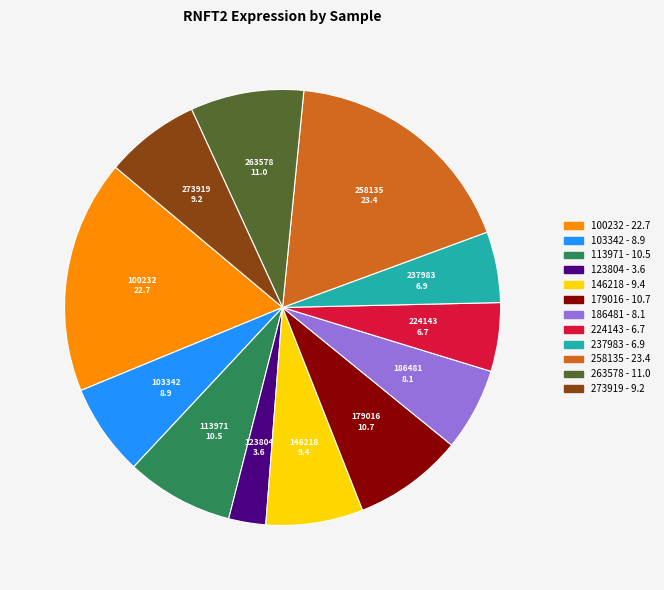

Does any single category account for the majority?

No